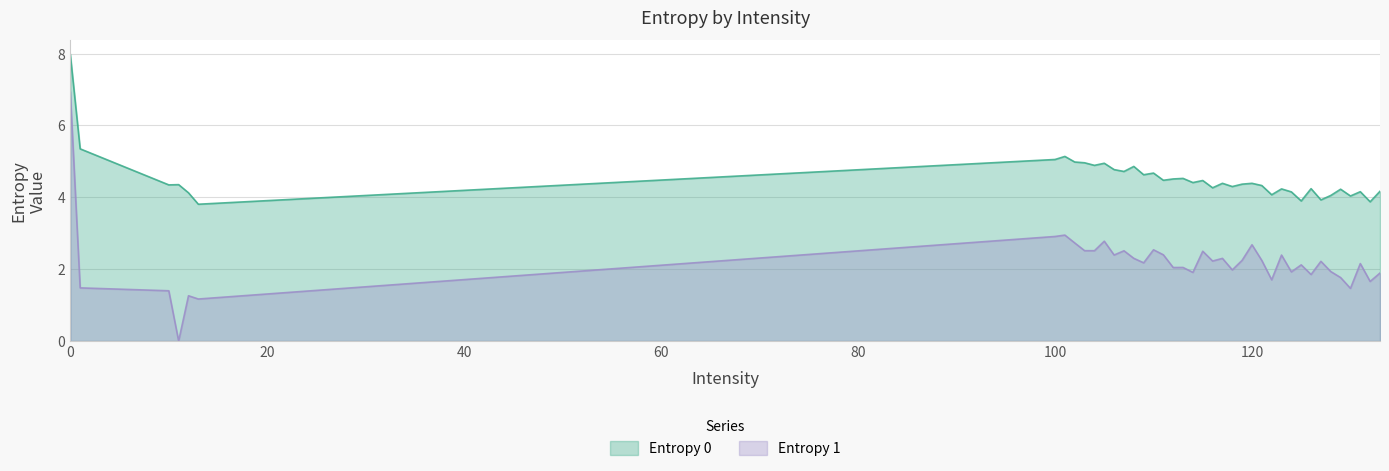

The value of Entropy 0 at 0 is 3.0. True or false?

False